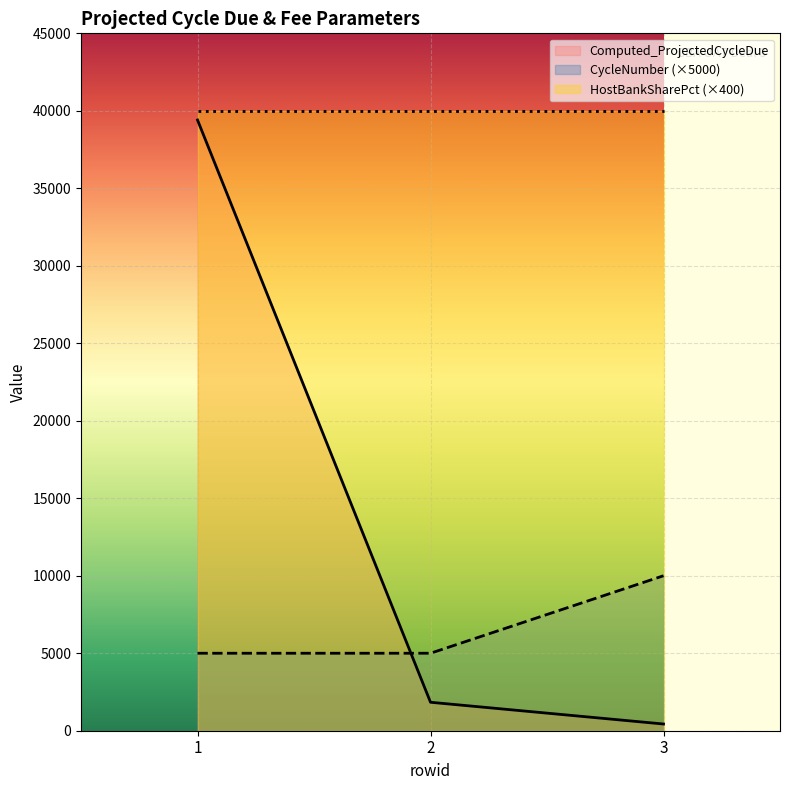

List the series in order of their peak value, highest first.

HostBankSharePct (×400), Computed_ProjectedCycleDue, CycleNumber (×5000)